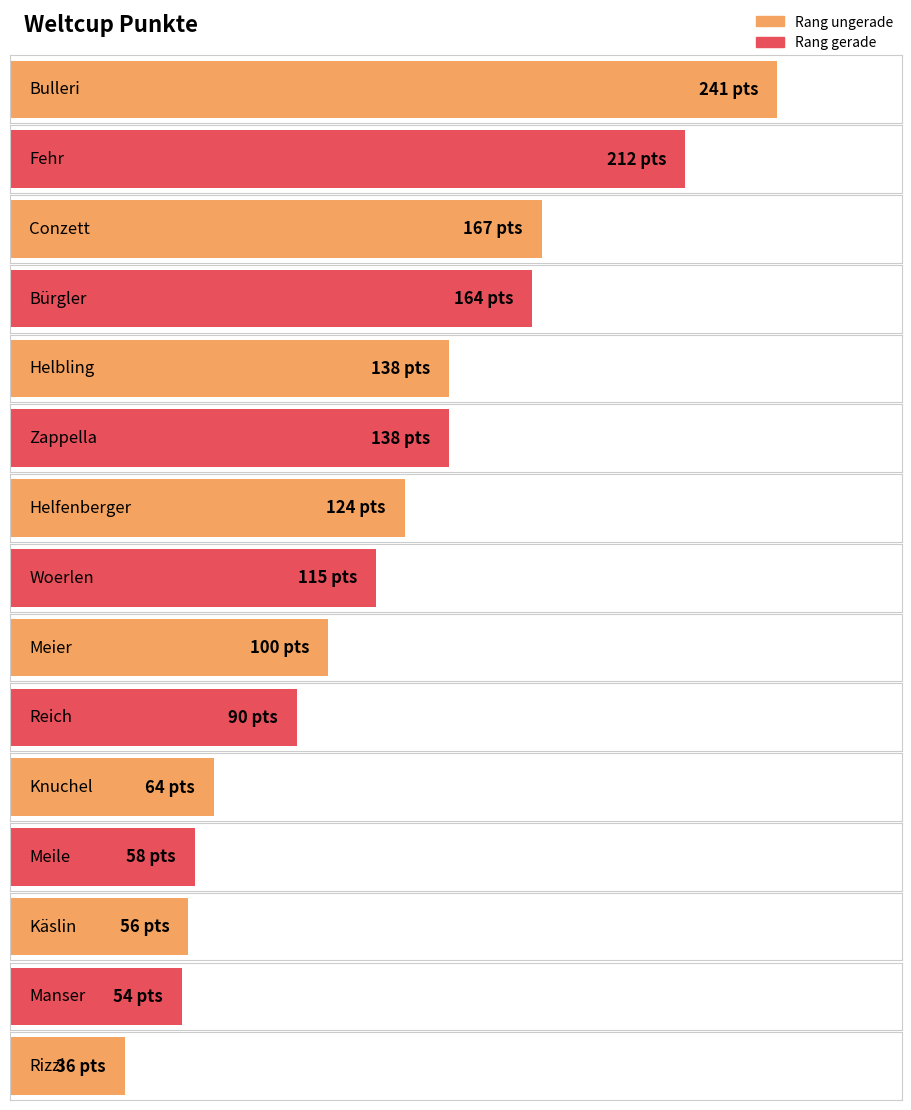

Rank the categories by value from lowest to highest.

Rizzi, Manser, Käslin, Meile, Knuchel, Reich, Meier, Woerlen, Helfenberger, Helbling, Zappella, Bürgler, Conzett, Fehr, Bulleri